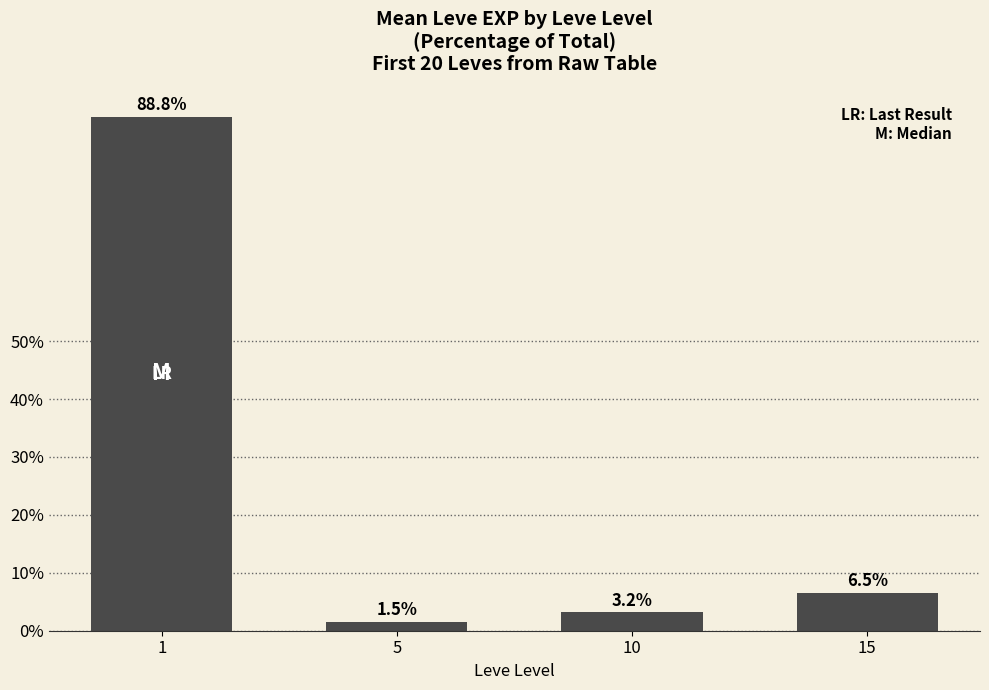

What is the value of the 2nd bar from the left?

1.5